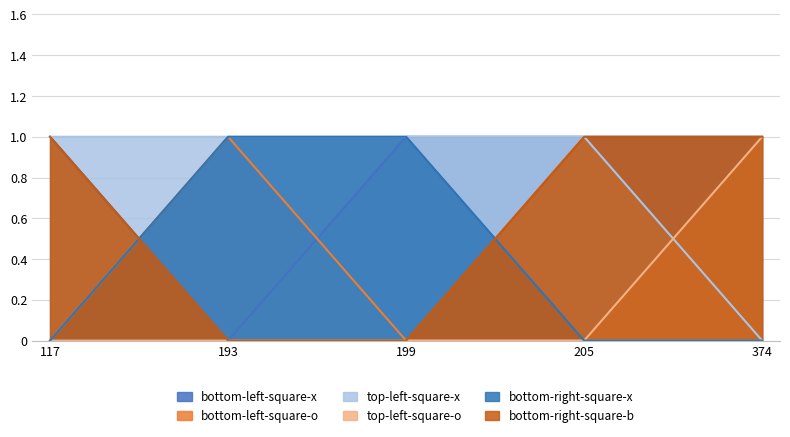

What is the difference between the top-left-square-x values at 117 and 374?

1